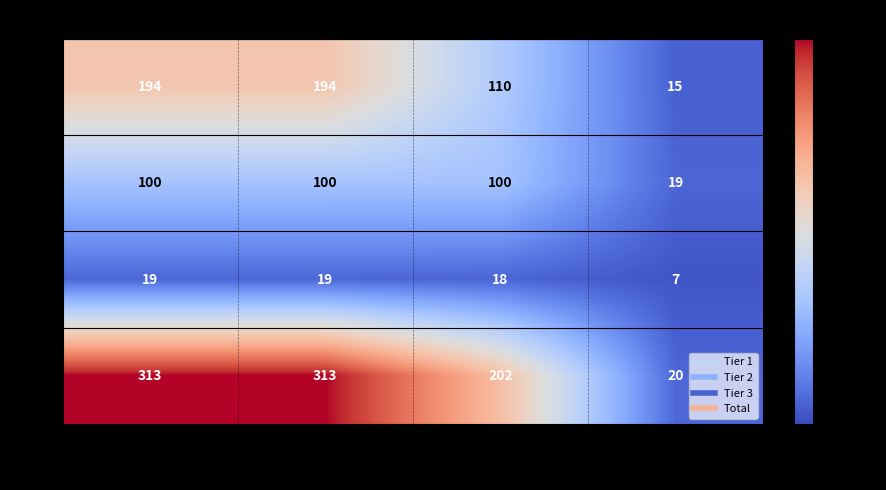

Read the Tier 2 value at Total ISSCAAP Groups, to the nearest 5.

20